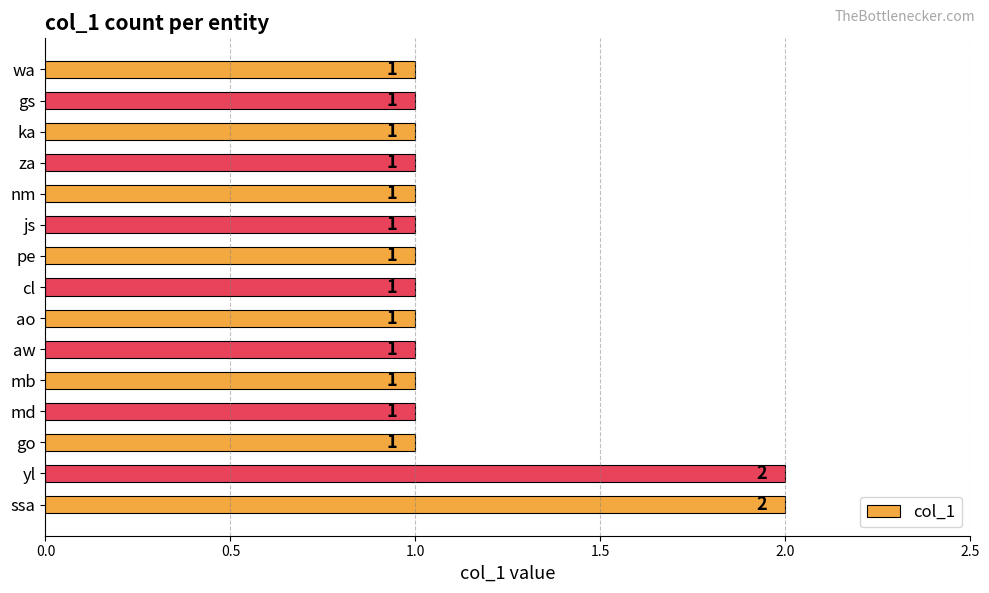

What is the smallest value displayed?

1